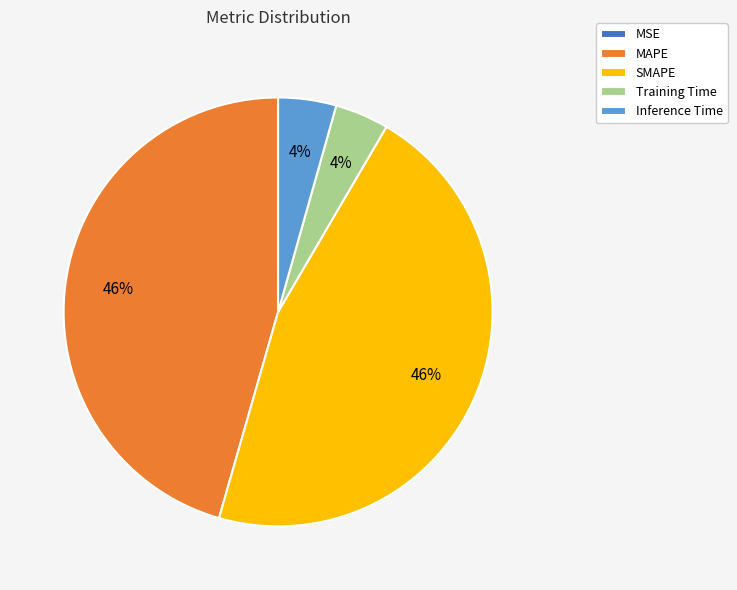

What percentage is the SMAPE slice, to the nearest percent?

46%